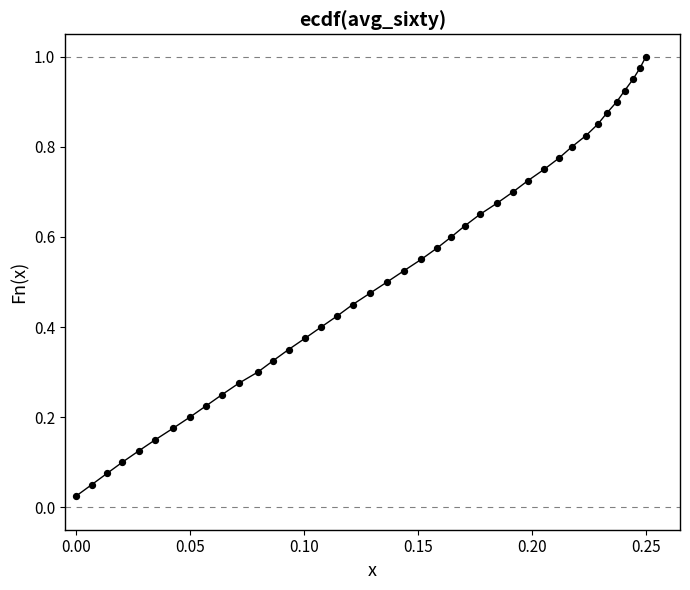

Count the number of points in this scatter plot.

40